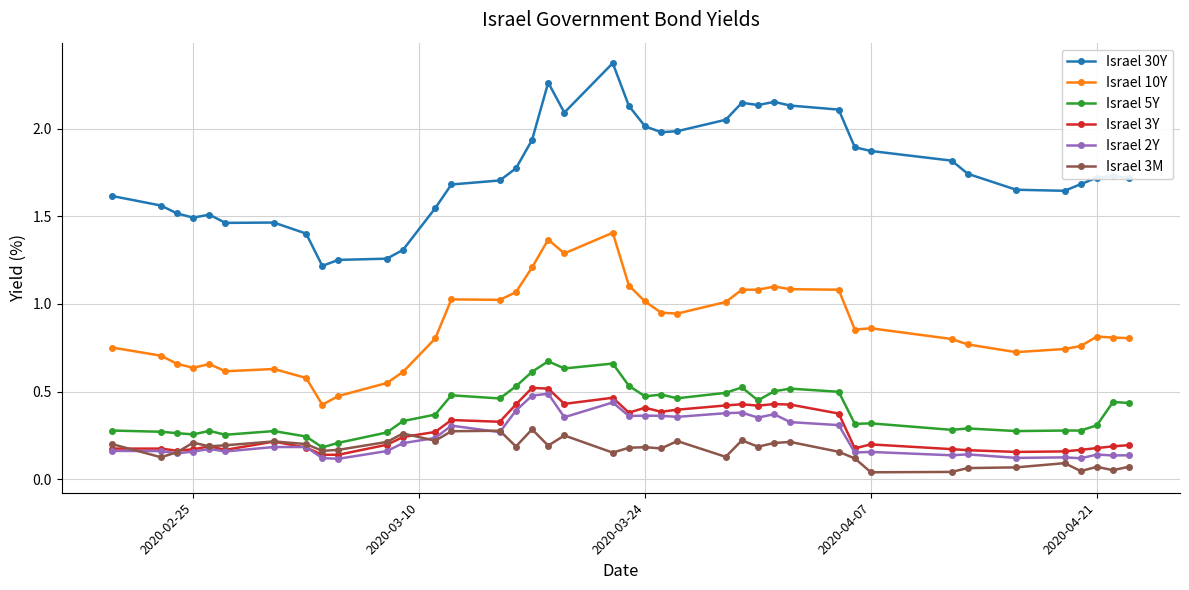

Which series has the widest spread of values?

Israel 30Y